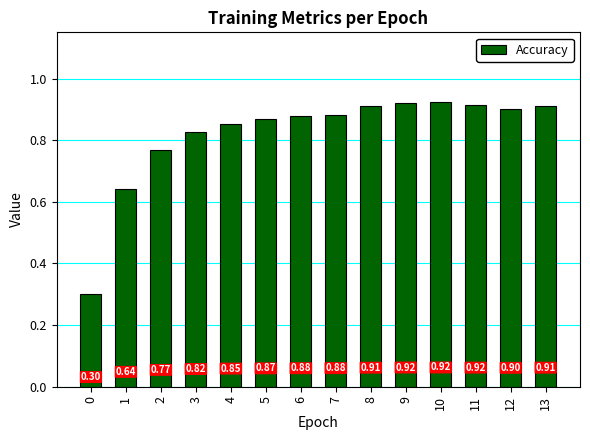

Are the bars grouped side by side (vs. stacked)?

No